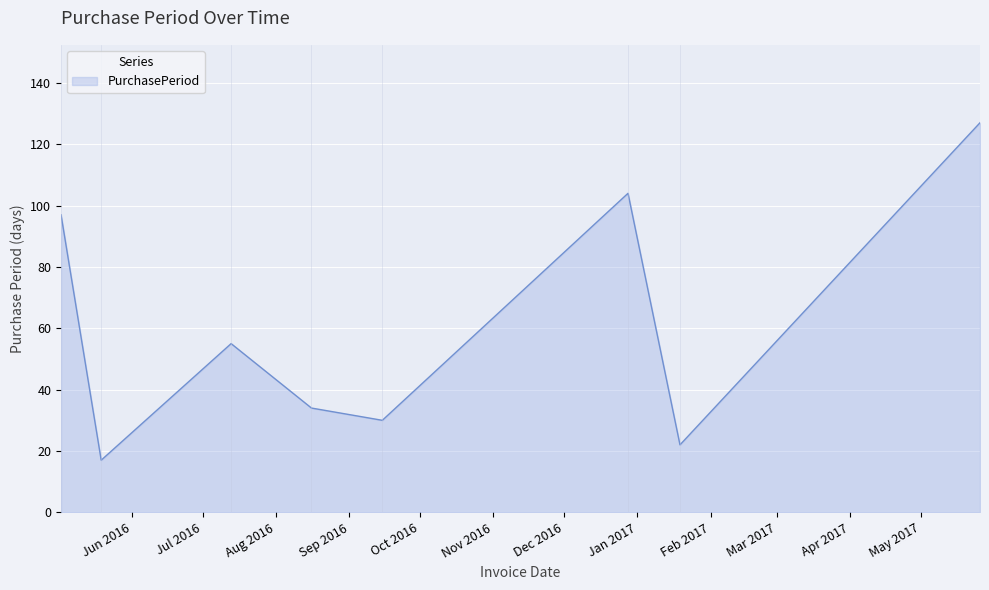

What is the difference between the maximum and second lowest values?

105